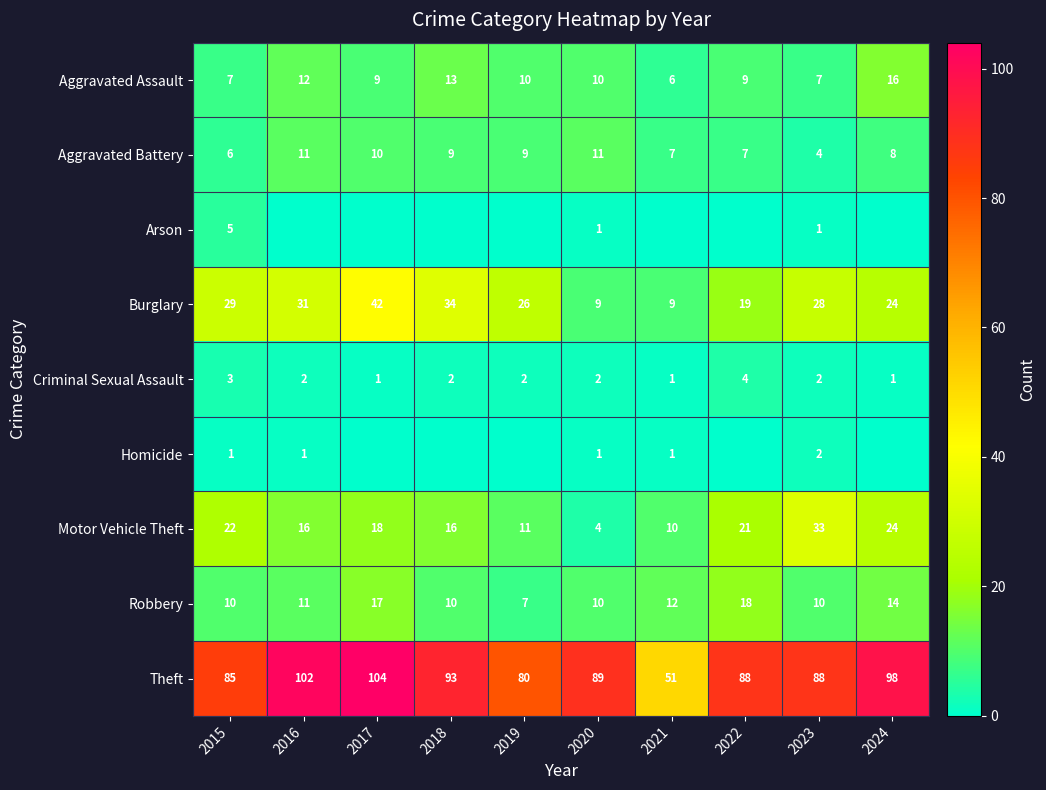

The value of Aggravated Battery at 2017 is 18. True or false?

False